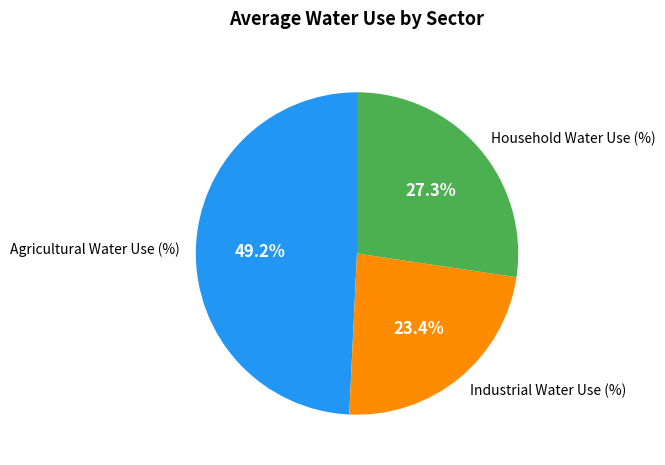

Which has a higher value, Industrial Water Use (%) or Agricultural Water Use (%)?

Agricultural Water Use (%)